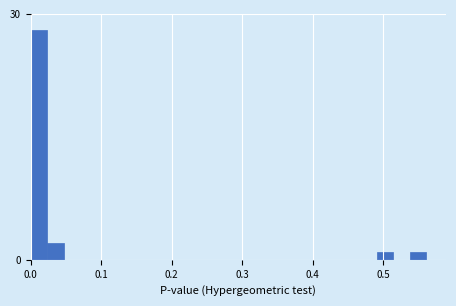

Around what value on the x-axis is the tallest bar? Give the approximate position of its centre, as read against the axis.

0.01